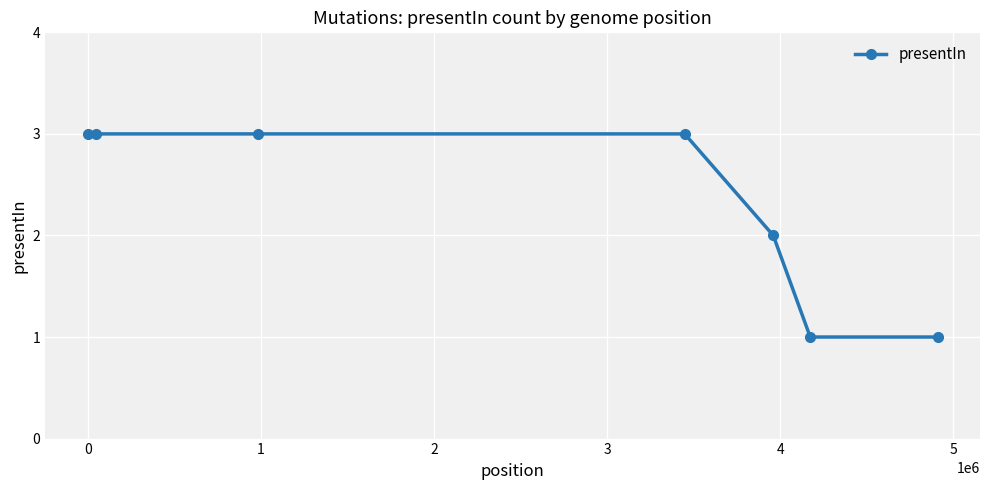

What is the greatest value displayed?

3